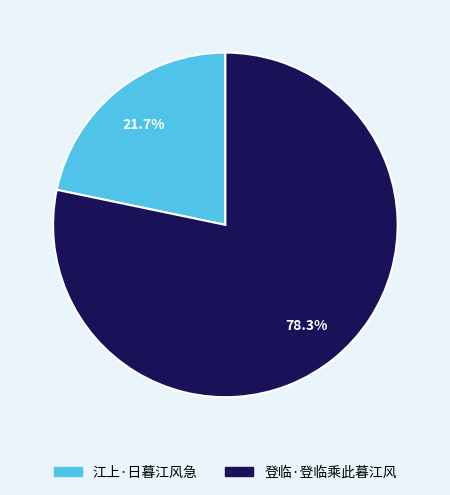

How many segments does this pie chart have?

2